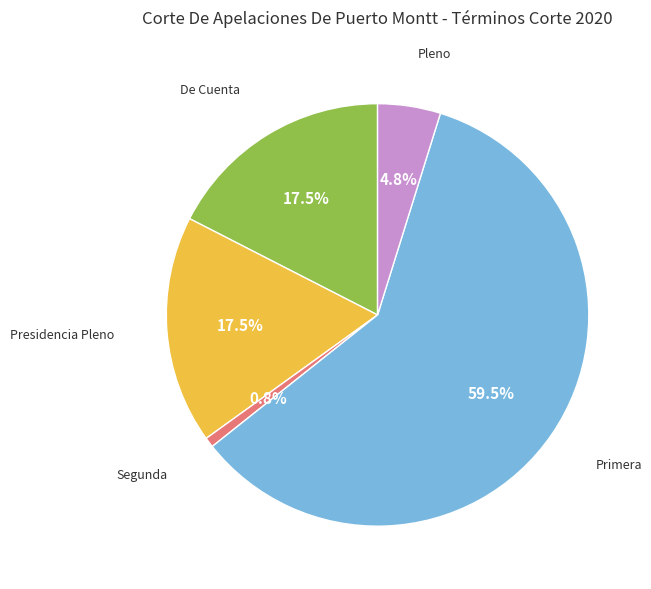

How much of the chart is everything except Presidencia Pleno?

82.5%